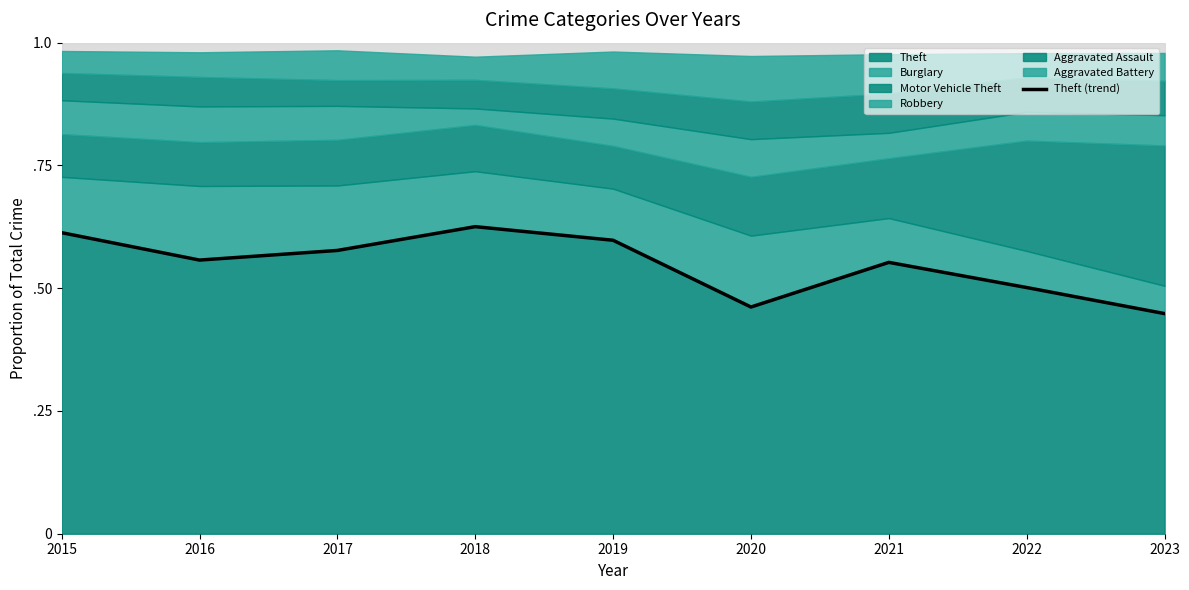

Which category has the highest value across all series?

2018